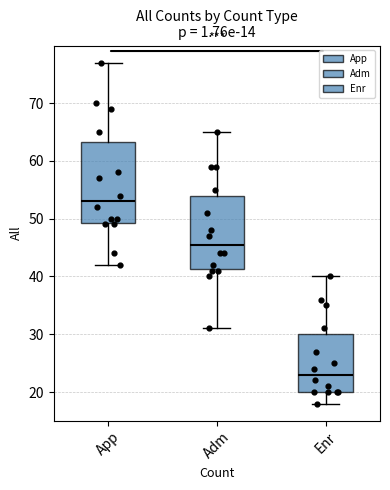

Reading left to right, read every box against the y-axis: the position of its median line, the range the box covers, and the ends of its whiskers. The values are not printed on the chart, so give them approximately, as read against the axis.

App: median 53, box 49 to 63, whiskers 42 to 77
Adm: median 46, box 41 to 54, whiskers 31 to 65
Enr: median 23, box 20 to 30, whiskers 18 to 40